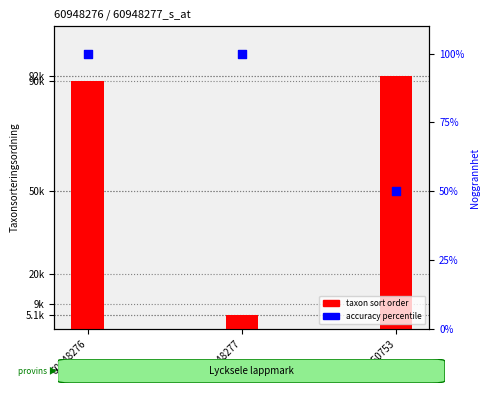

Which series has the largest total across all categories?

Taxonsorteringsordning